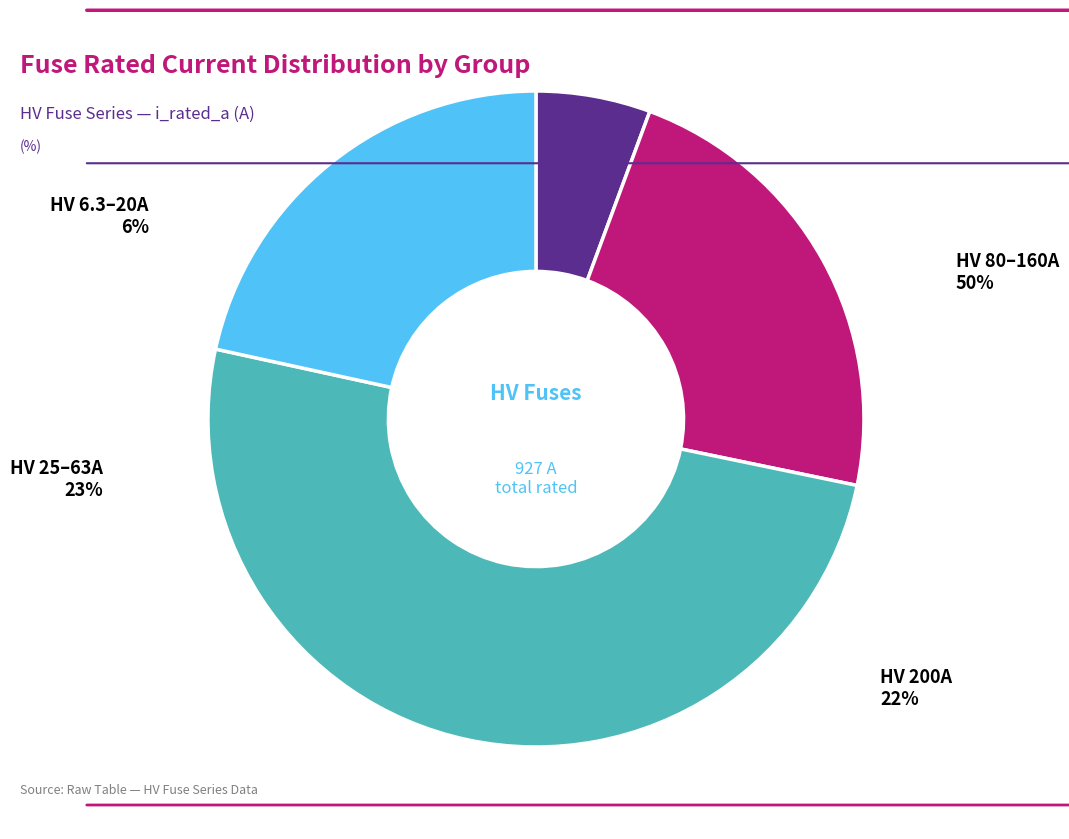

Which category has the biggest portion of the pie?

HV 200A